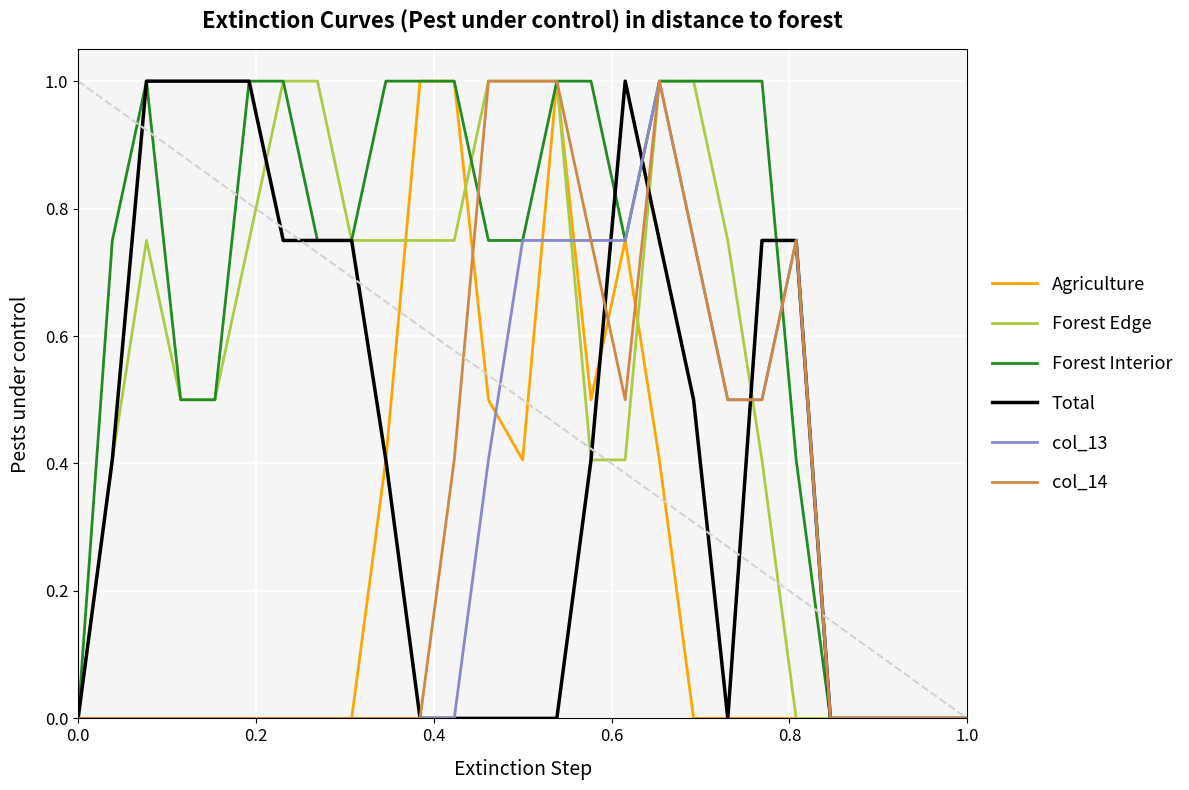

What is the greatest value displayed?

1.0